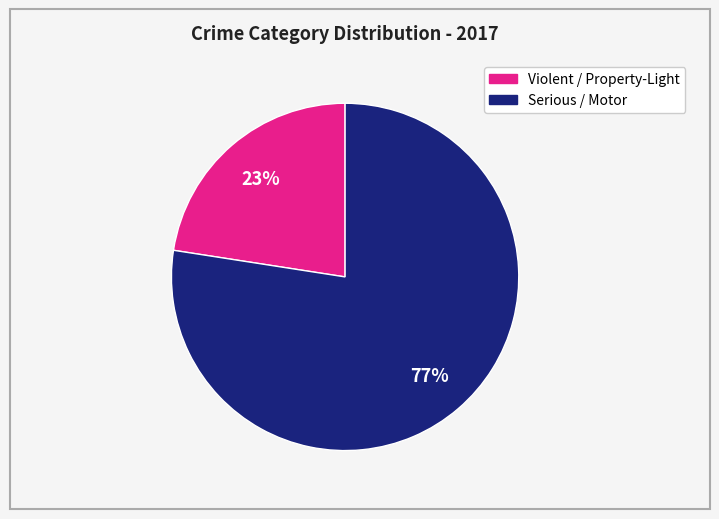

Is there any slice that represents more than half of the pie?

Yes